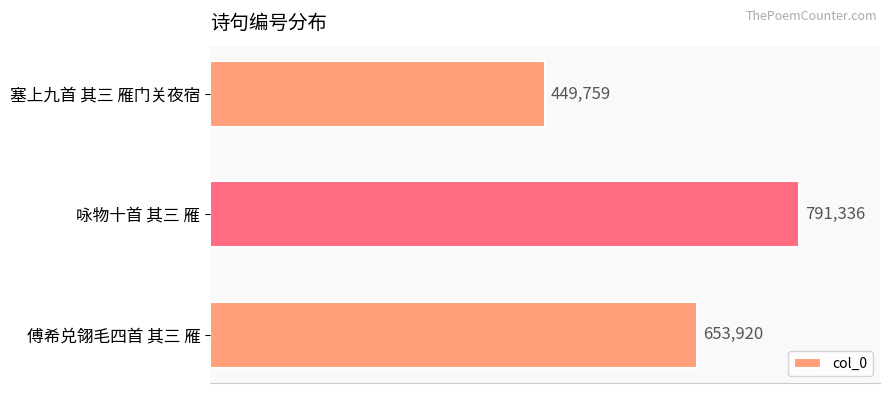

Reading top to bottom, transcribe all the data shown in this chart.

塞上九首 其三 雁门关夜宿=449759	咏物十首 其三 雁=791336	傅希兑翎毛四首 其三 雁=653920